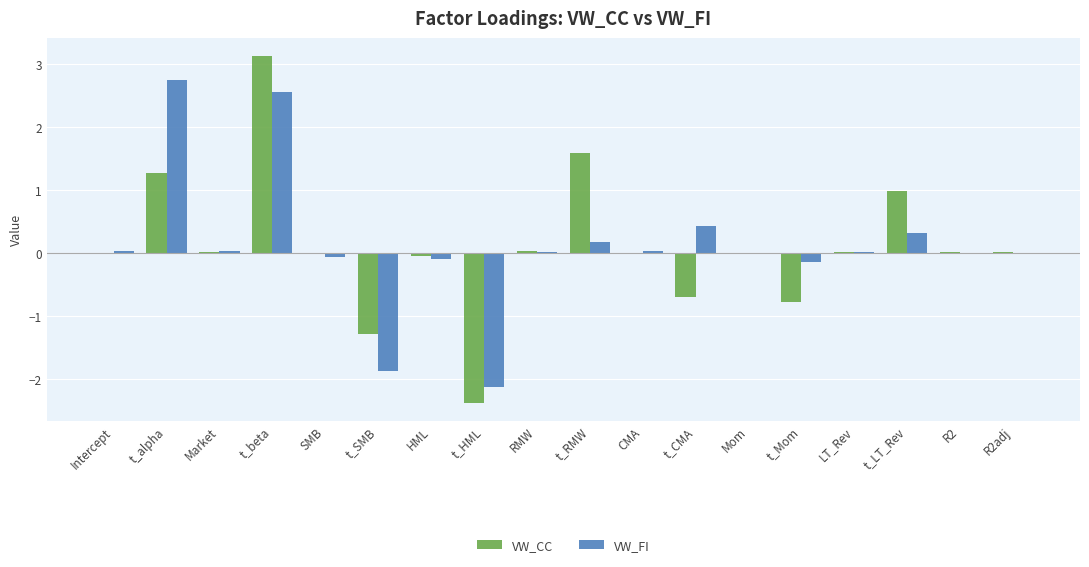

True or false: VW_FI has a value of 0.0 at Market.

True